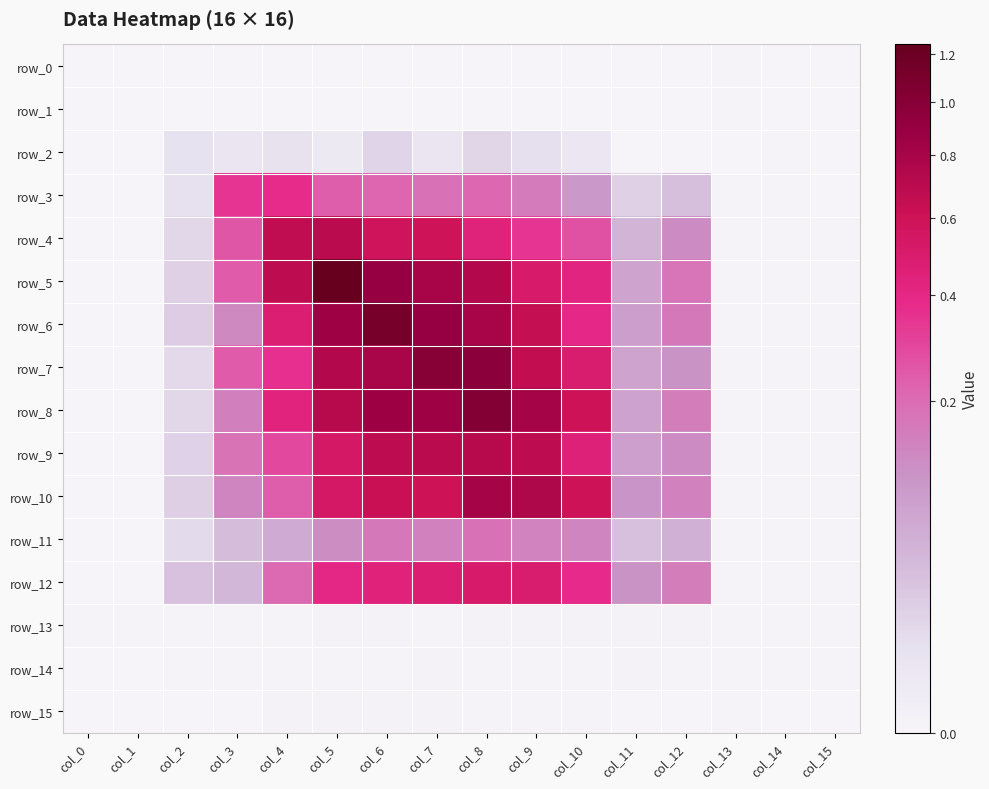

How many categories are shown in the chart?

16